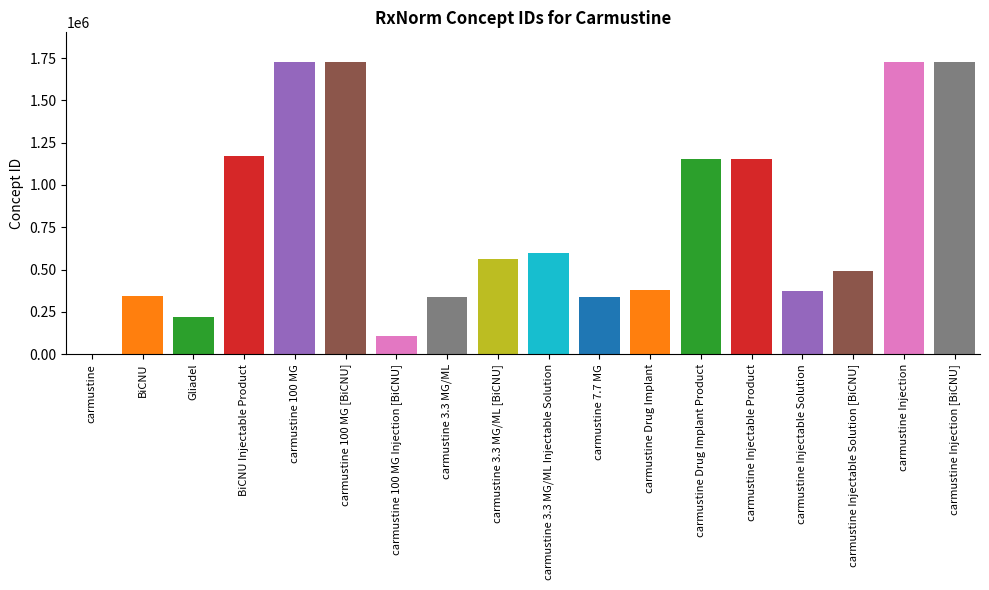

Read the value at BiCNU.

343027